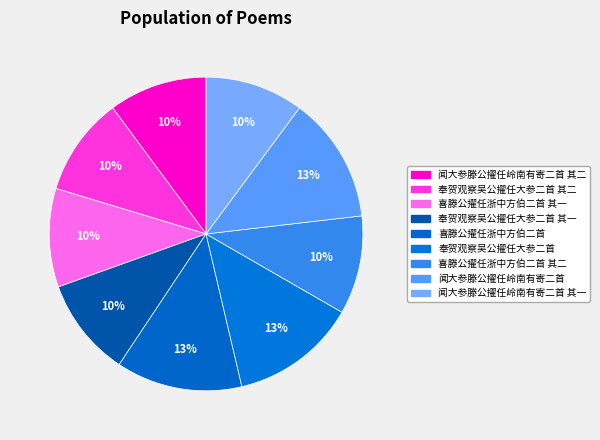

To the nearest percent, what percentage of the pie is 奉贺观察吴公擢任大参二首 其二?

10%